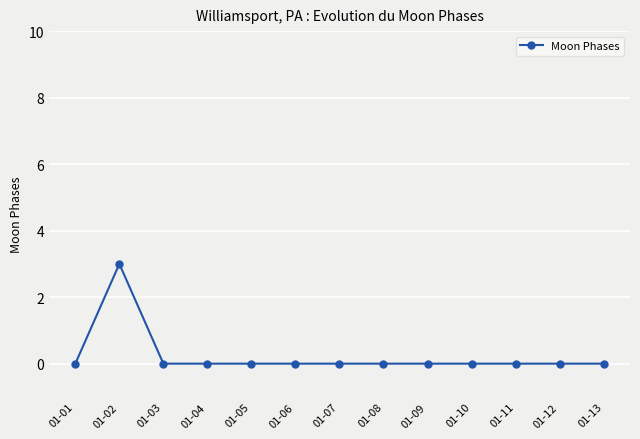

What is the difference between the maximum and second lowest values?

3